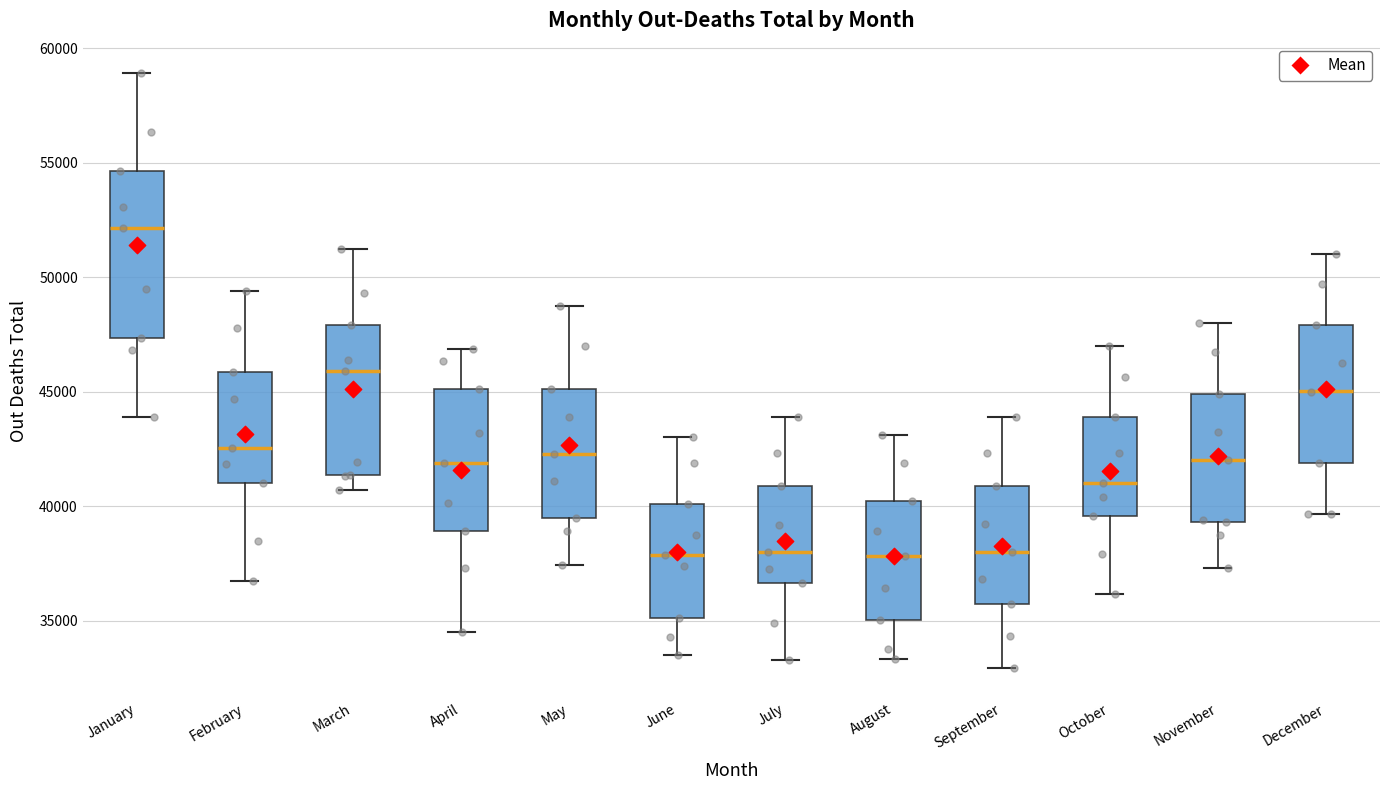

Which box is the tallest, from its lower edge to its upper edge?

January